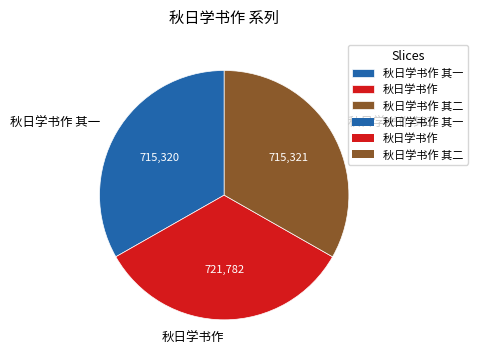

Combined, do 秋日学书作 其二 and 秋日学书作 其一 account for over 50%?

Yes